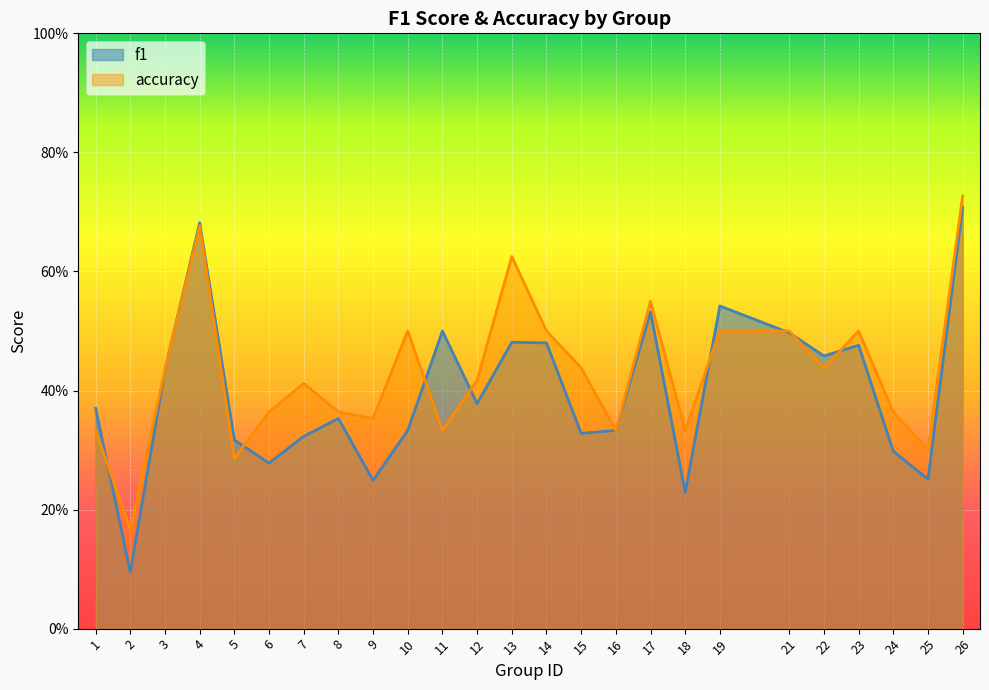

How many interior local valleys does the accuracy series have?

8